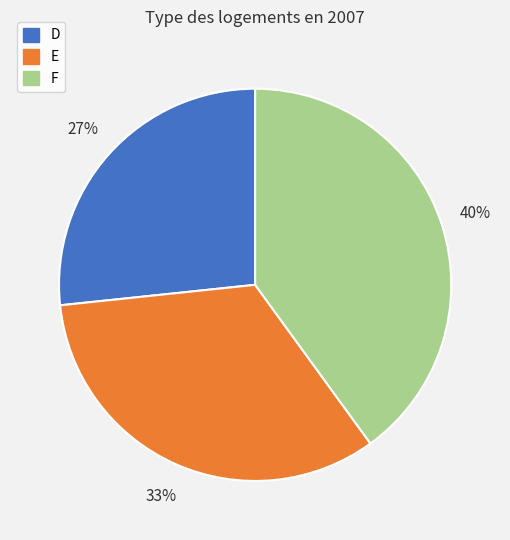

To the nearest percent, what is the difference between the F and E slice percentages?

7%